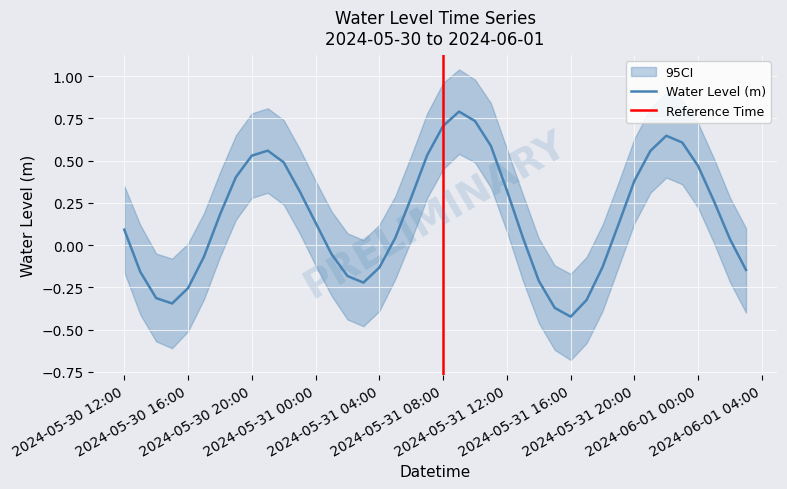

What is the highest value of the Water Level (m) series?

0.8